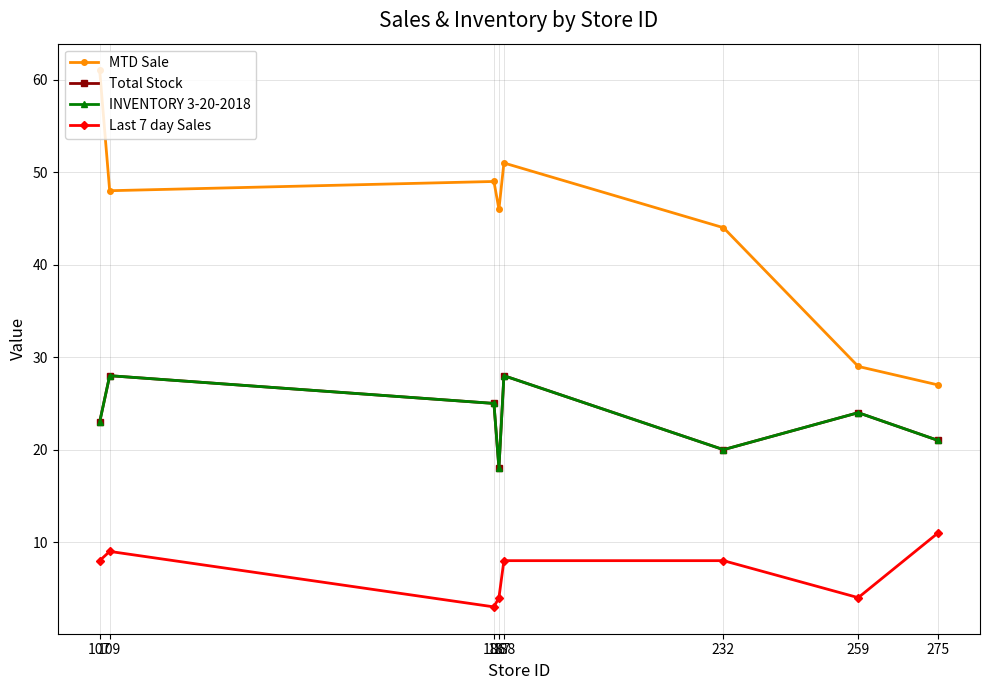

Reading left to right, extract all data points from this chart.

MTD Sale: 107=61	109=48	186=49	187=46	188=51	232=44	259=29	275=27
Total Stock: 107=23	109=28	186=25	187=18	188=28	232=20	259=24	275=21
INVENTORY 3-20-2018: 107=23	109=28	186=25	187=18	188=28	232=20	259=24	275=21
Last 7 day Sales: 107=8	109=9	186=3	187=4	188=8	232=8	259=4	275=11